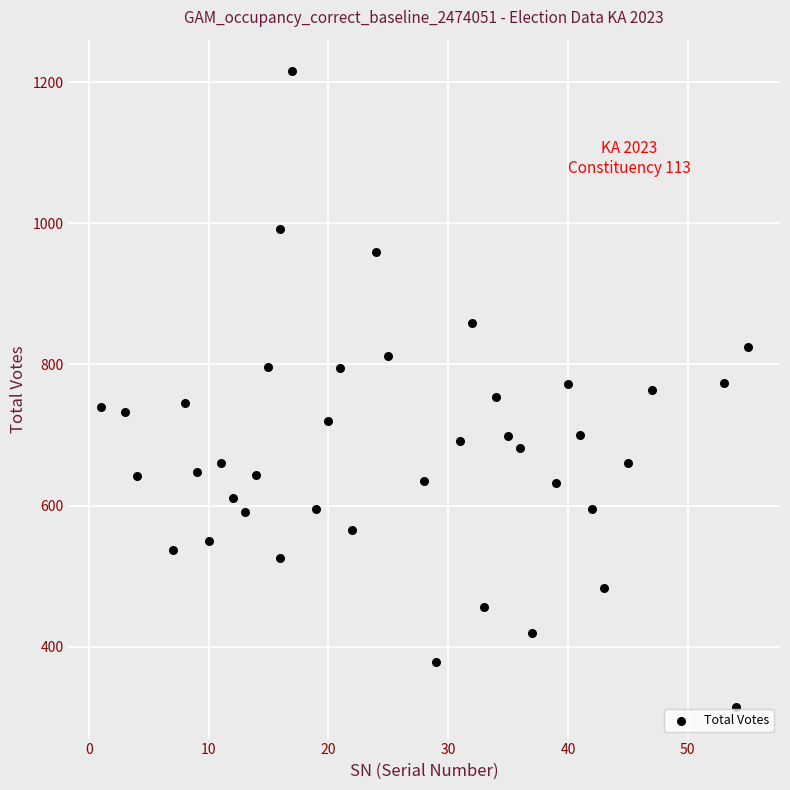

What is the range of X values (max minus min)?

54